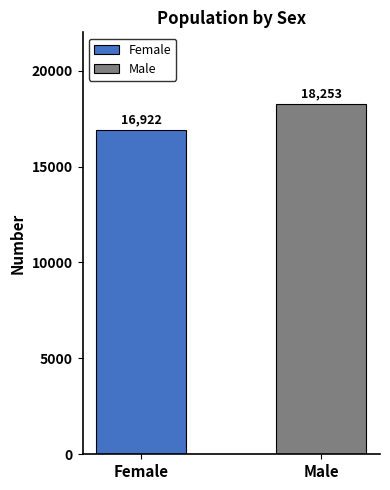

What is the difference between the maximum and minimum values?

1331